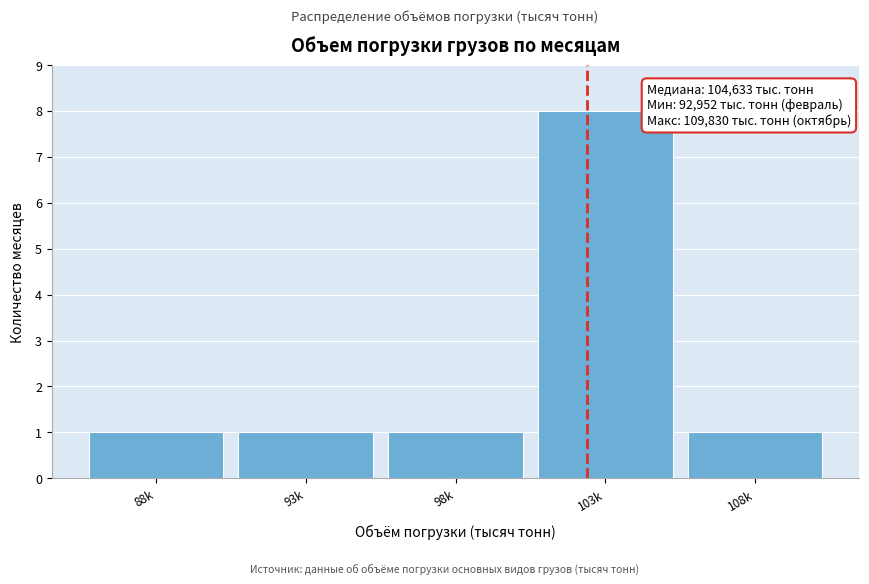

Reading left to right, extract all data points from this chart.

1	1	1	8	1